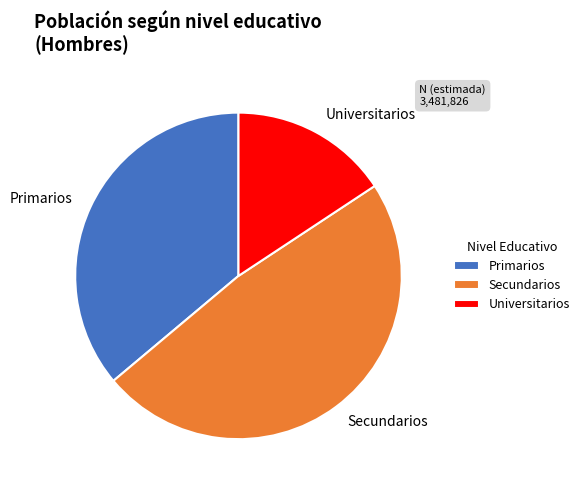

Is Secundarios the majority of the pie?

No